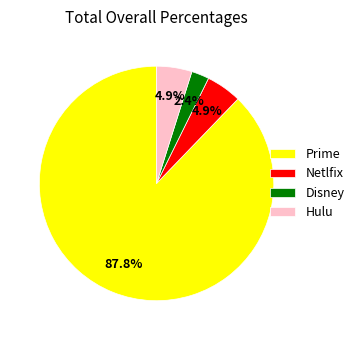

Approximately how many times larger is the value at Prime compared to Netlfix?

17.9